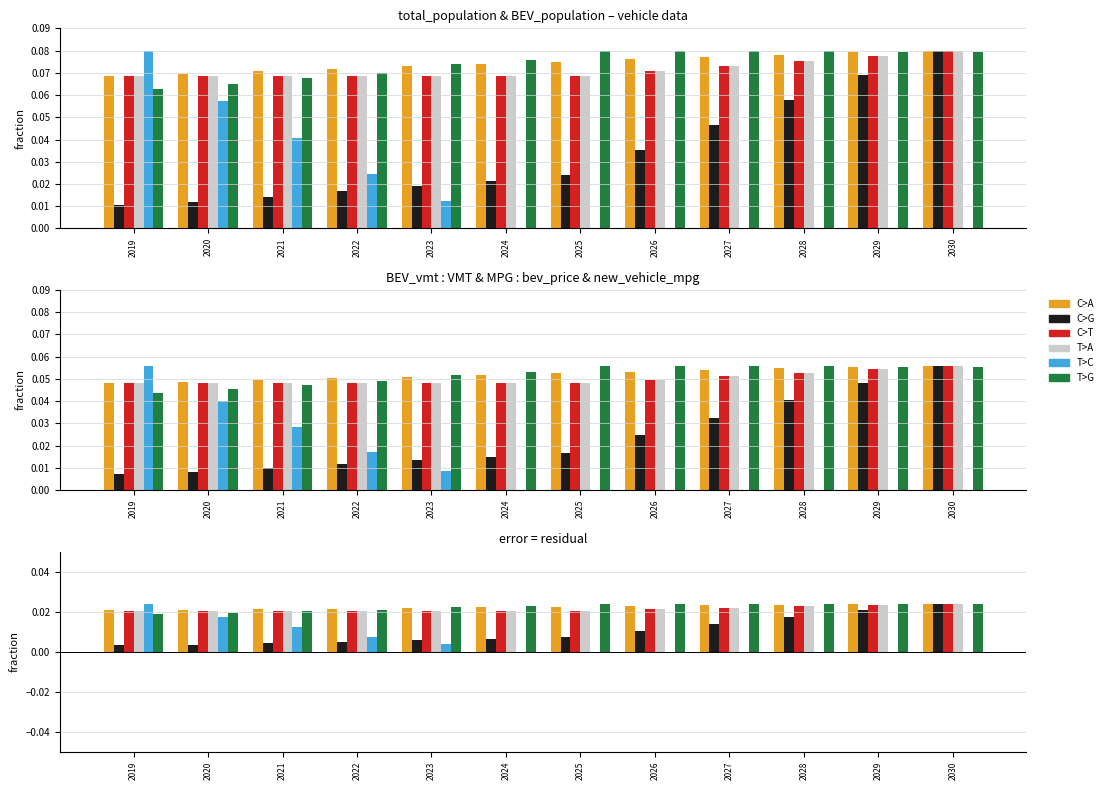

Which series changed the most between 2023 and 2027?

C>G